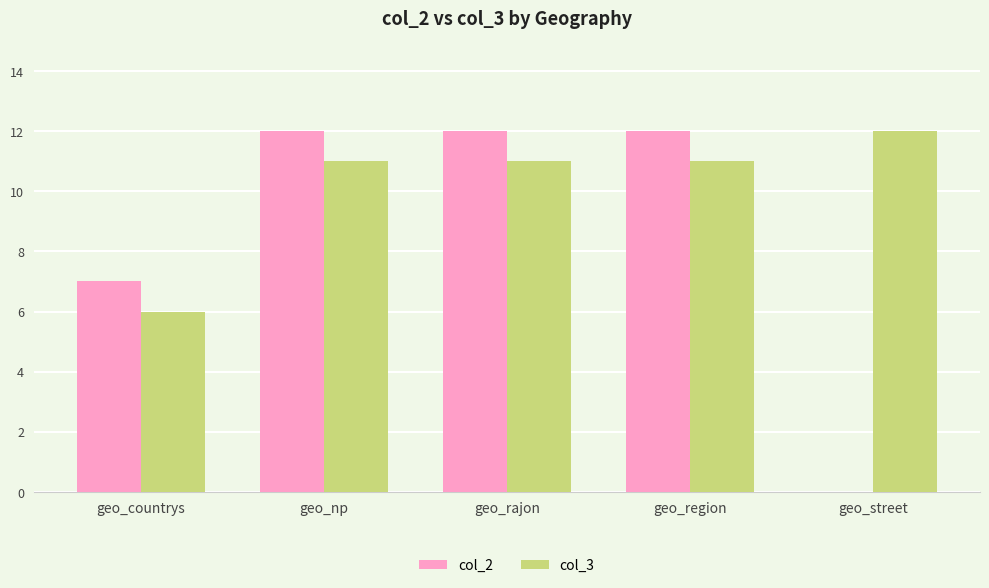

Count the col_2 values in the range 7 to 12.

4